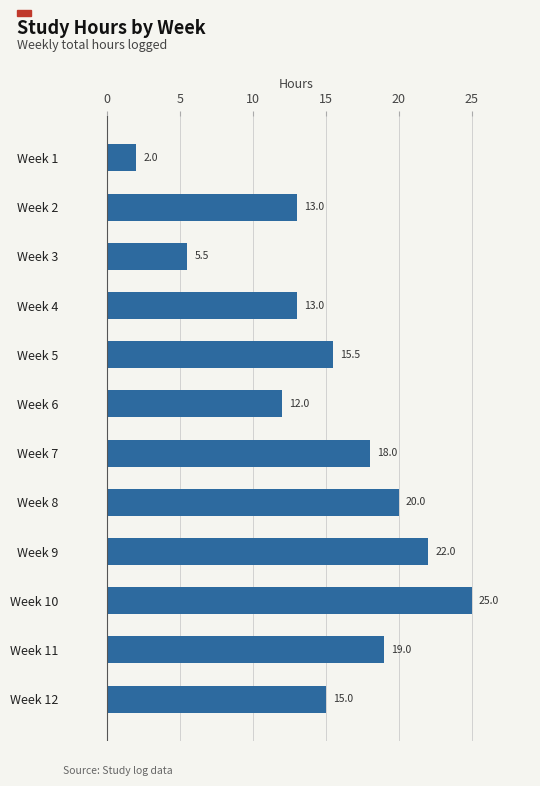

Reading top to bottom, extract all data points from this chart.

2.0	13.0	5.5	13.0	15.5	12.0	18.0	20.0	22.0	25.0	19.0	15.0